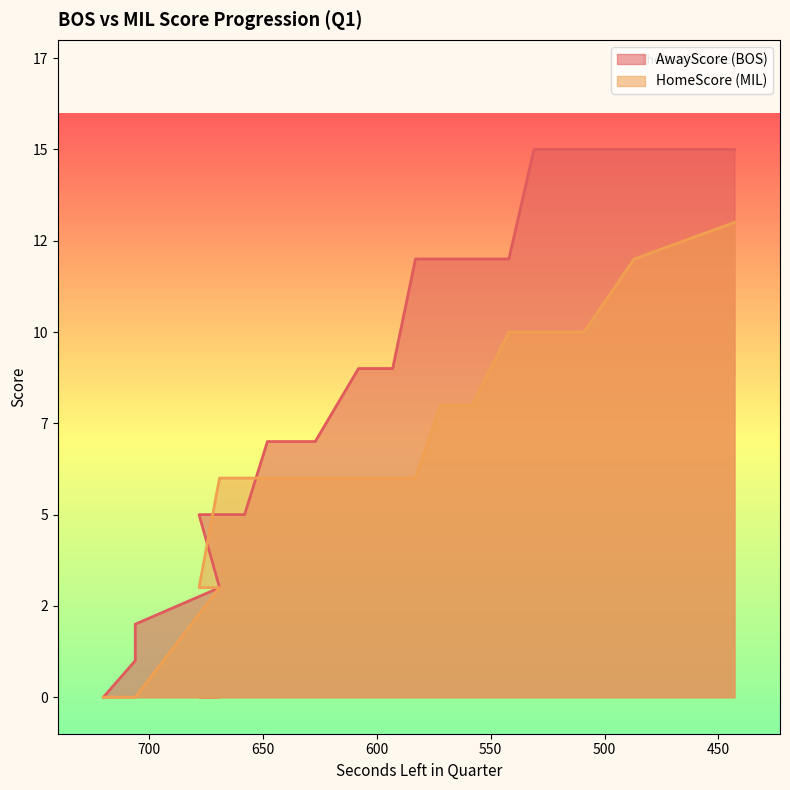

True or false: HomeScore has more than 0 points higher than both neighbors.

False